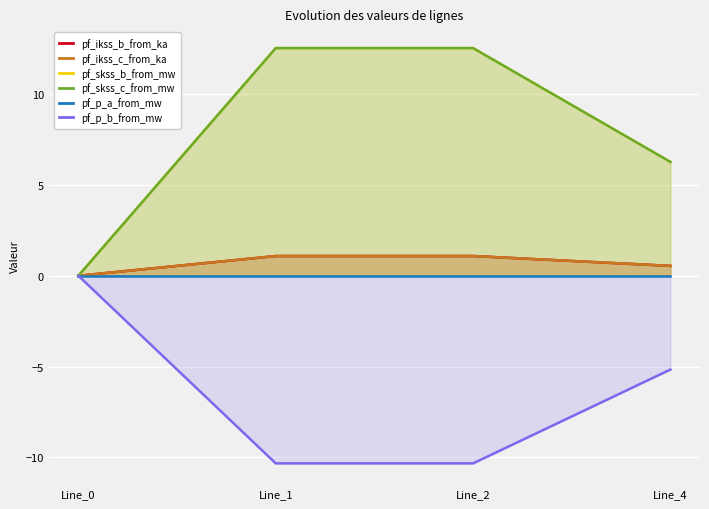

True or false: pf_p_b_from_mw has a value of -9.2 at Line_4.

False